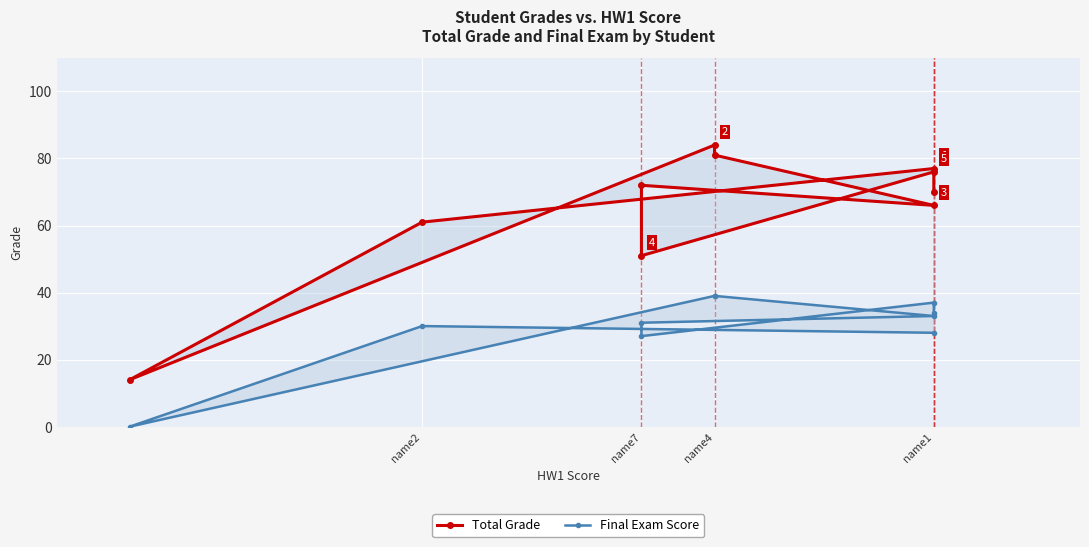

Is it true that Total Grade equals 10 at name4?

False